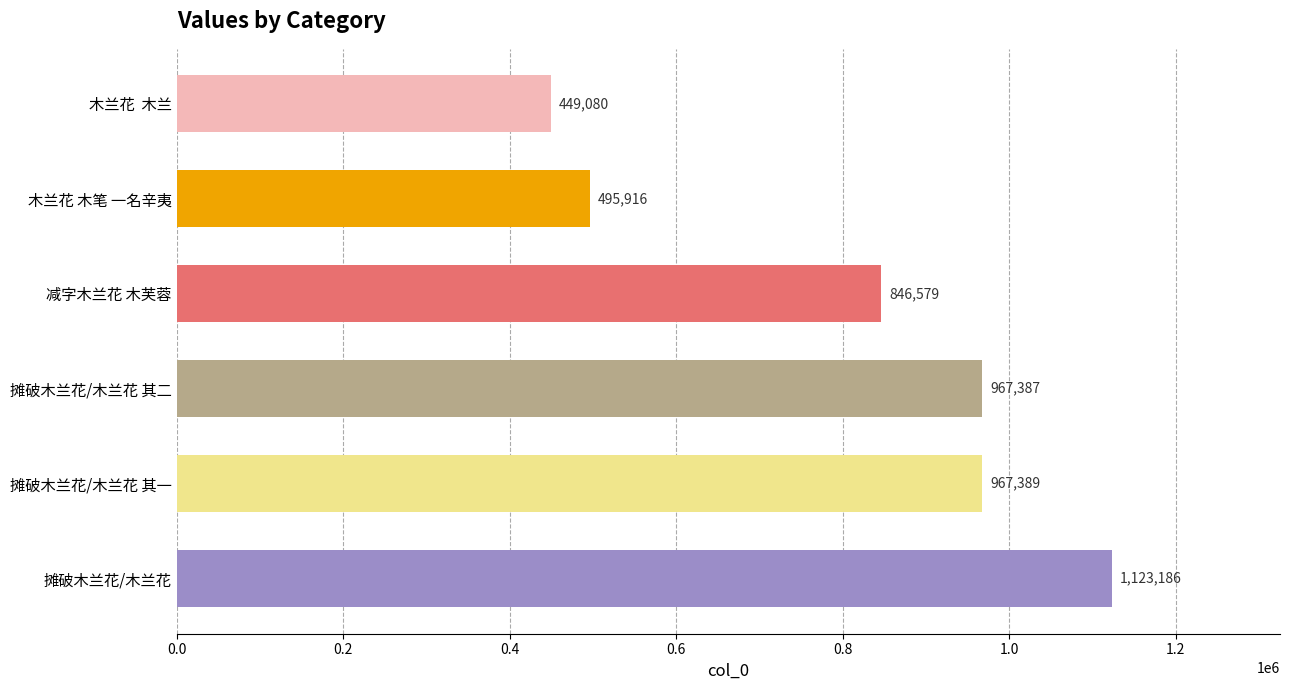

What is the average value?

808256